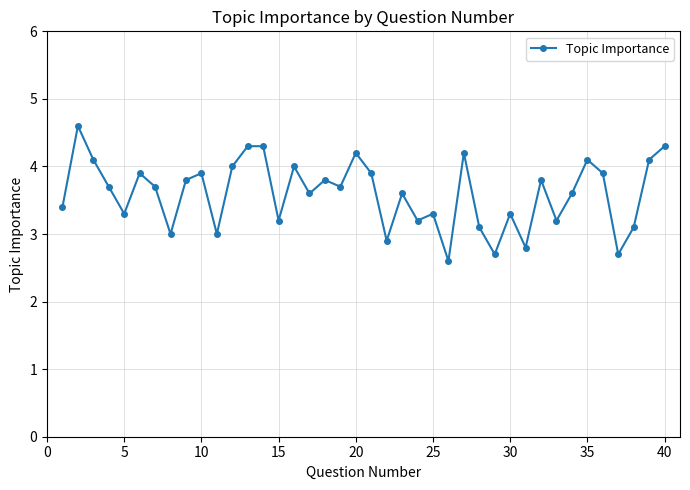

What is the value of the 13th point from the left?

4.3